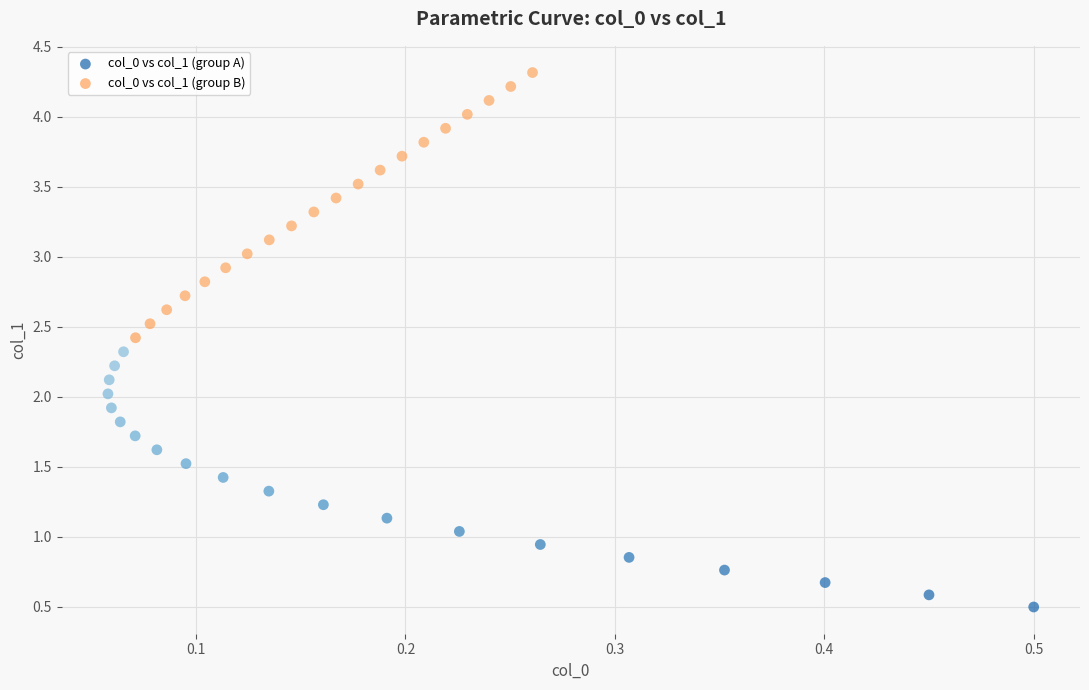

Which series contains the highest Y value?

col_0 vs col_1 (group B)